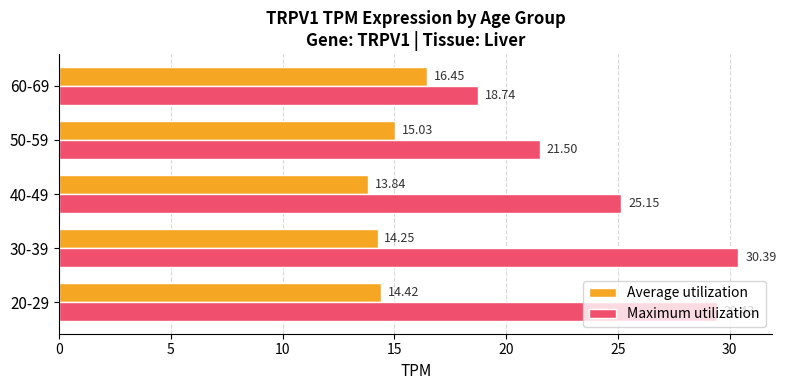

Which series has the largest range (max minus min)?

Maximum utilization